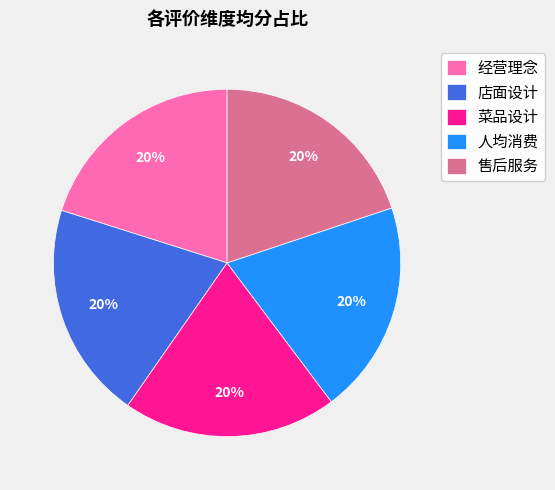

Combined, do 菜品设计 and 店面设计 account for over 50%?

No